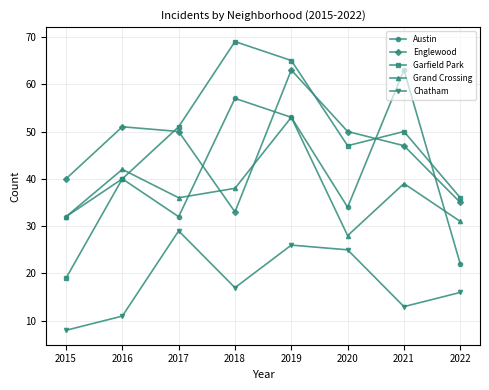

Reading left to right, what are all the values shown in this chart?

Austin: 2015=32	2016=40	2017=32	2018=57	2019=53	2020=34	2021=63	2022=22
Englewood: 2015=40	2016=51	2017=50	2018=33	2019=63	2020=50	2021=47	2022=35
Garfield Park: 2015=19	2016=40	2017=51	2018=69	2019=65	2020=47	2021=50	2022=36
Grand Crossing: 2015=32	2016=42	2017=36	2018=38	2019=53	2020=28	2021=39	2022=31
Chatham: 2015=8	2016=11	2017=29	2018=17	2019=26	2020=25	2021=13	2022=16